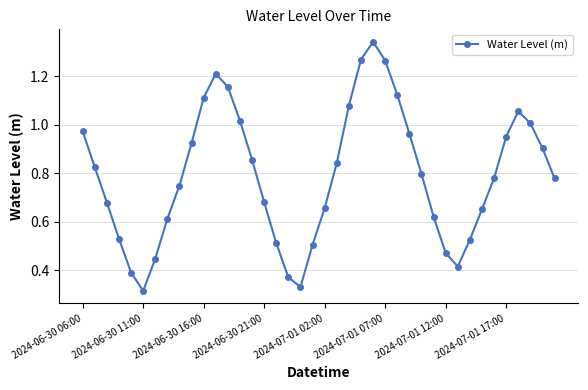

What is the sum of all values?

31.7